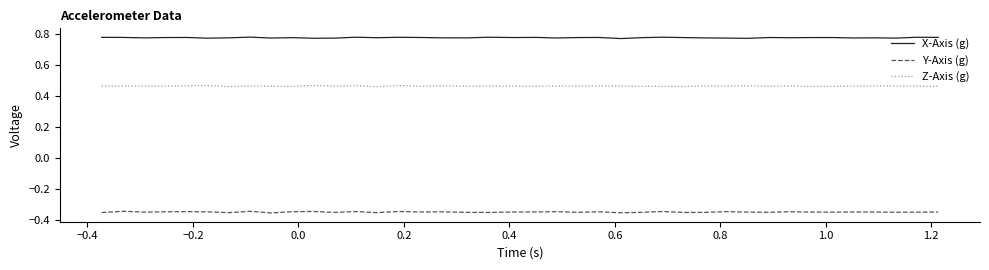

Rank the series by their average value, from lowest to highest.

Y-Axis (g), Z-Axis (g), X-Axis (g)